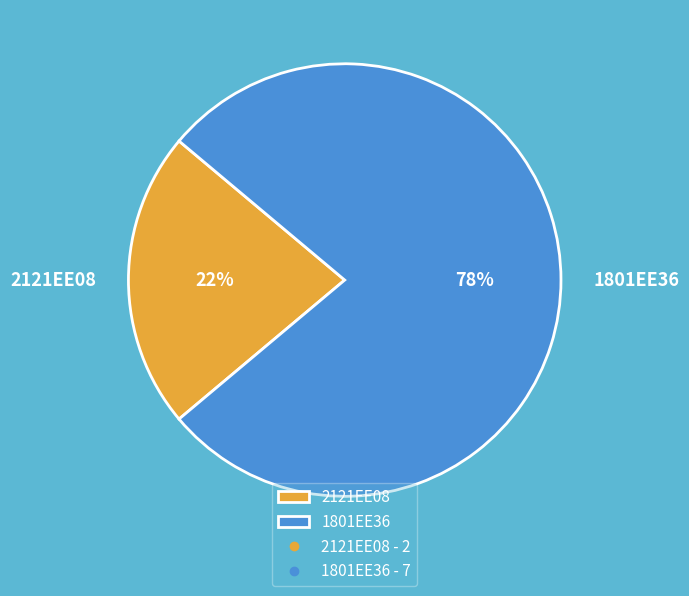

How many slices are in this pie chart?

2